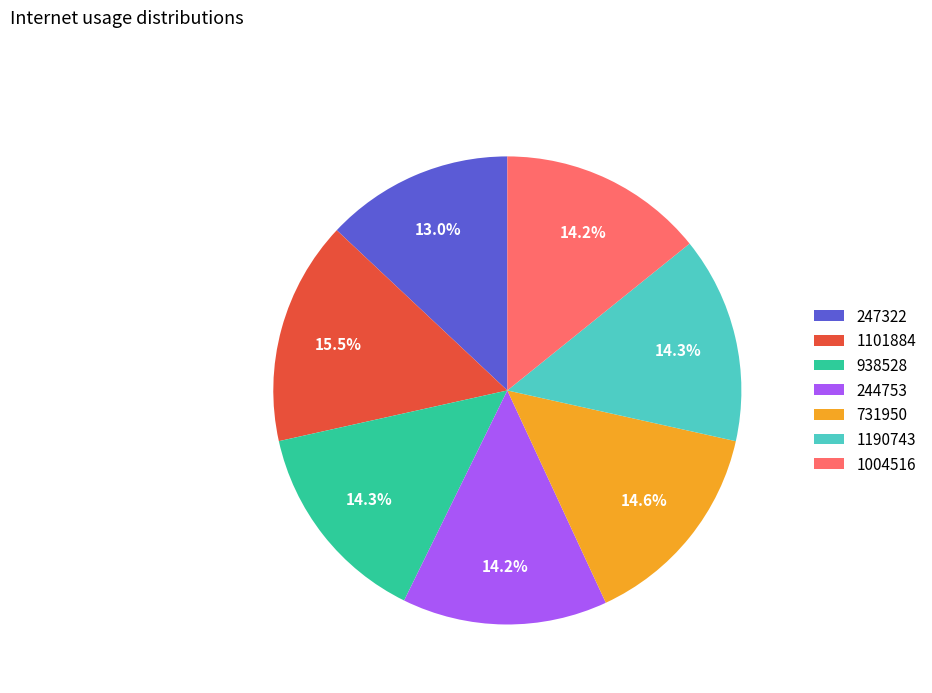

How much of the chart is everything except 247322?

87.0%